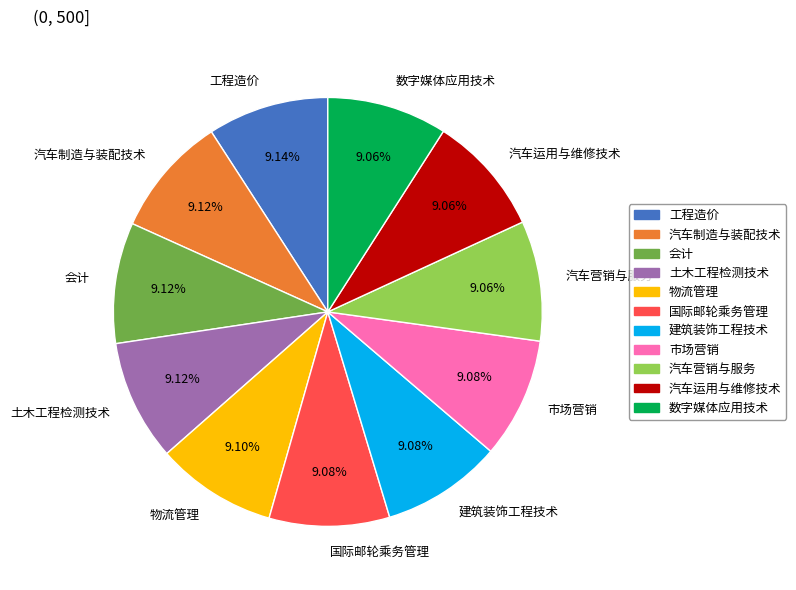

Approximately how many times larger is the value at 汽车制造与装配技术 compared to 汽车运用与维修技术?

1.0